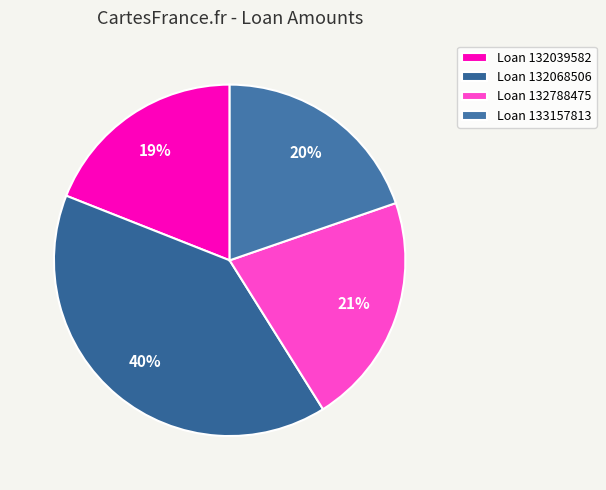

Which slice is the smallest?

Loan 132039582